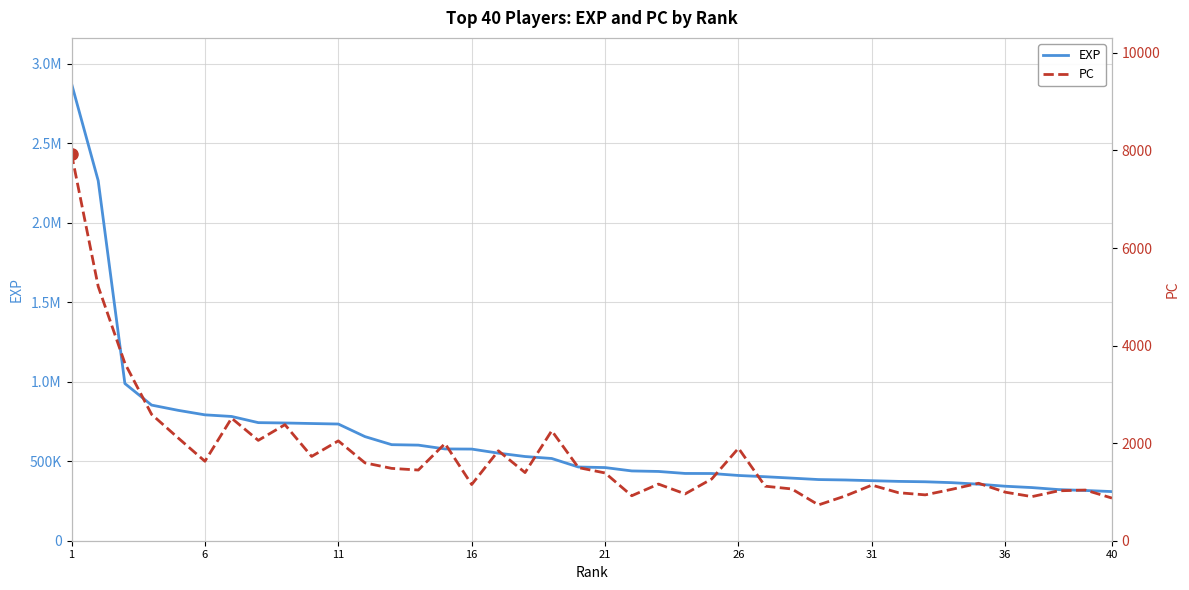

List the series in order of their peak value, lowest first.

PC, EXP